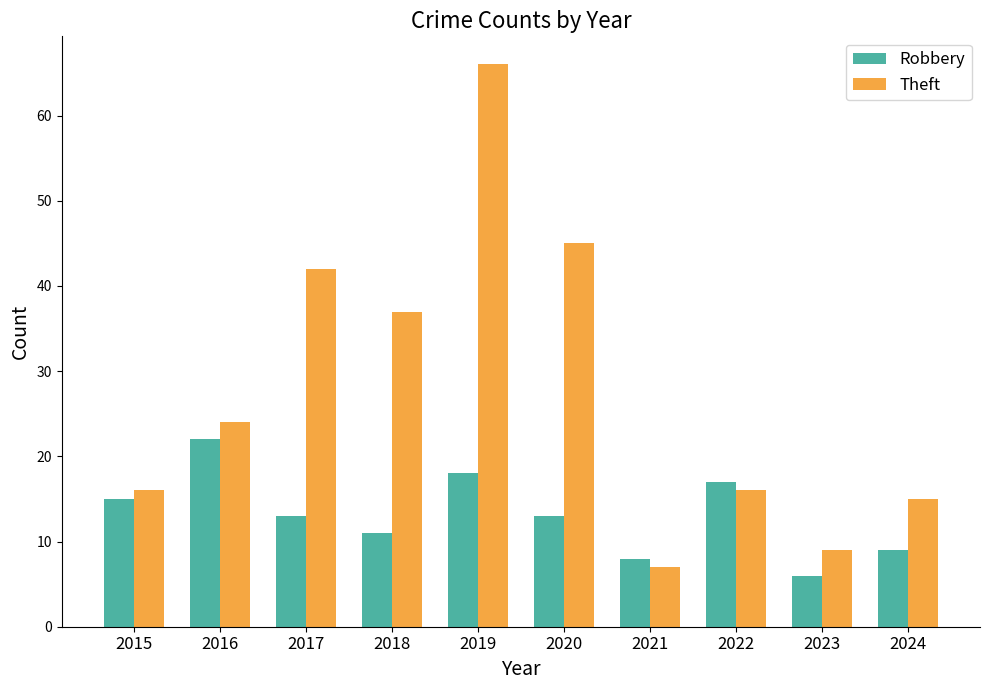

Count the number of categories in the chart.

10